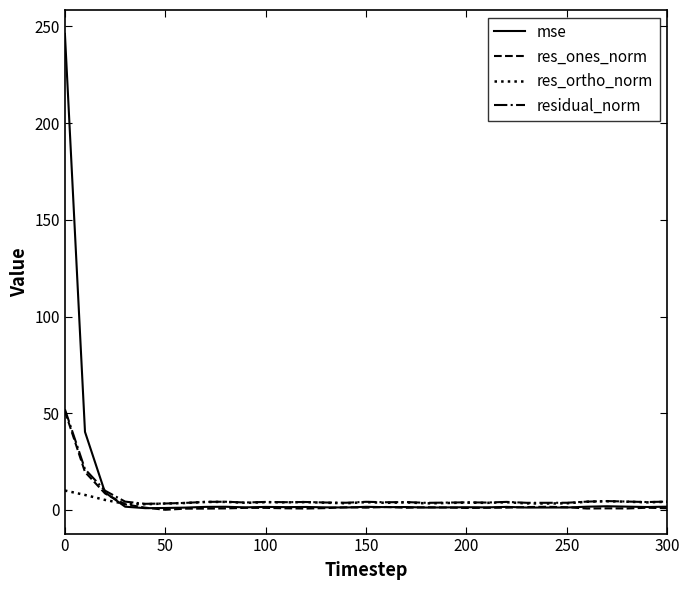

Which series has the largest range (max minus min)?

mse